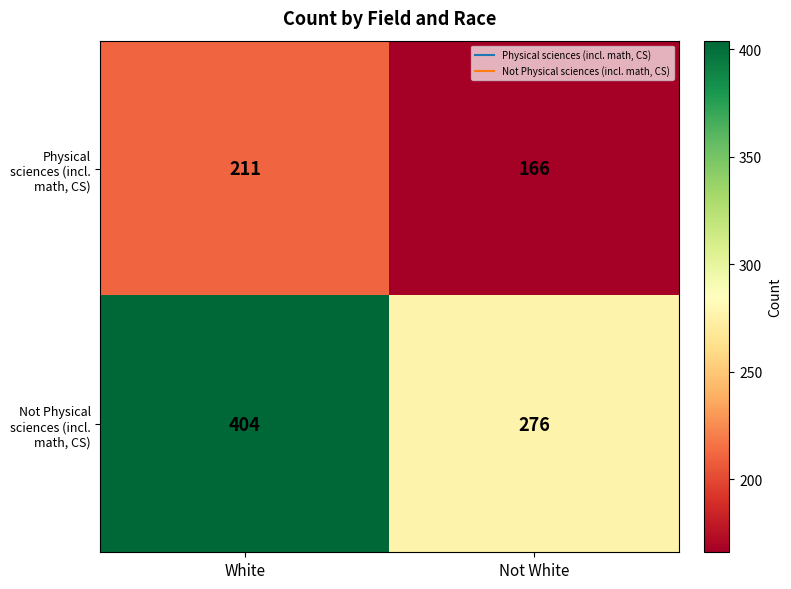

Is it true that Not Physical sciences (incl. math, CS) equals 276 at Not White?

True